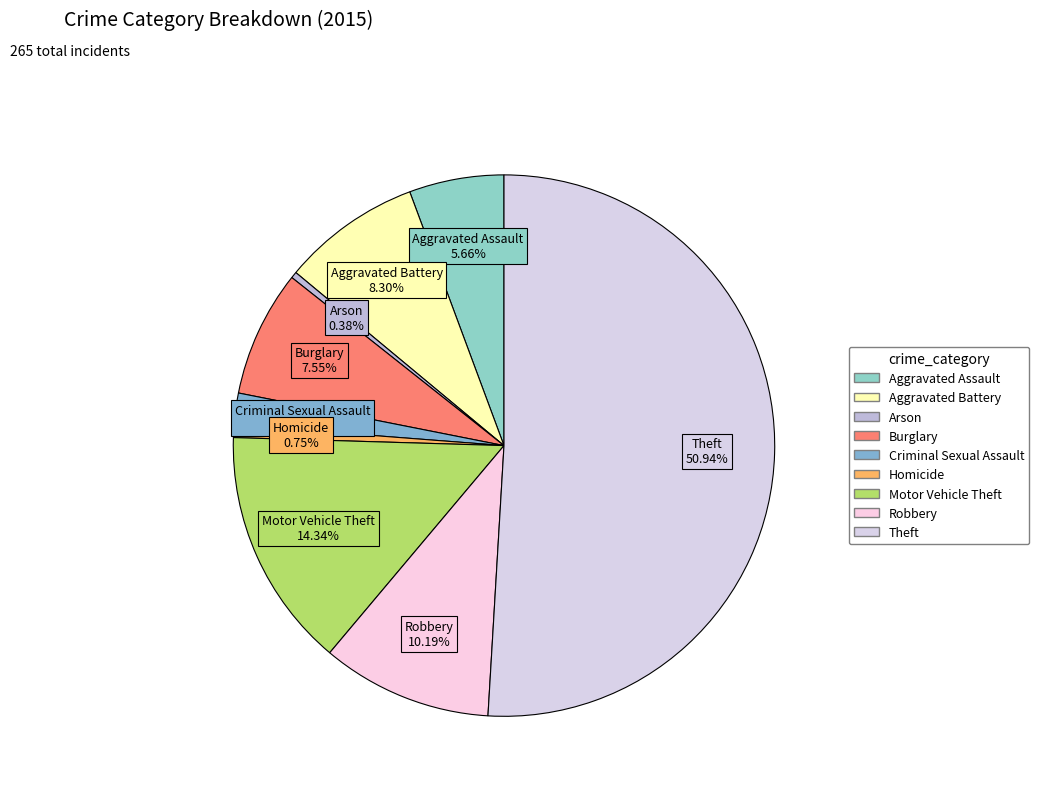

Does Motor Vehicle Theft account for over 50% of the chart?

No